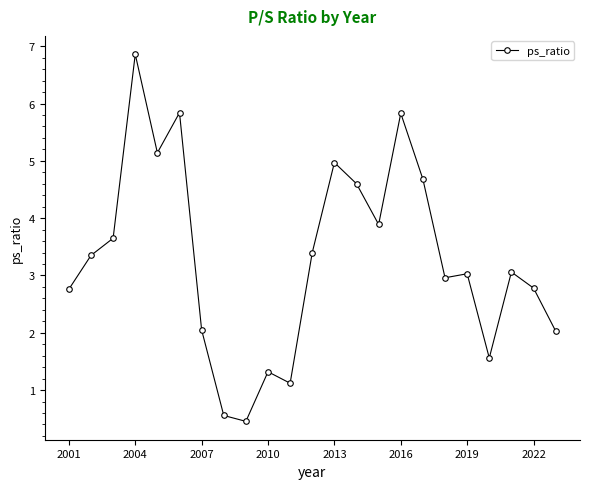

What is the value of the 1st point from the left?

2.8